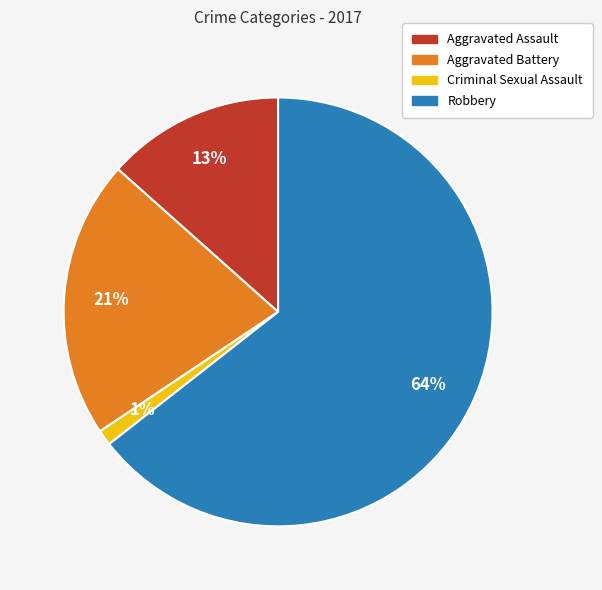

To the nearest percent, what is the average slice percentage?

25%